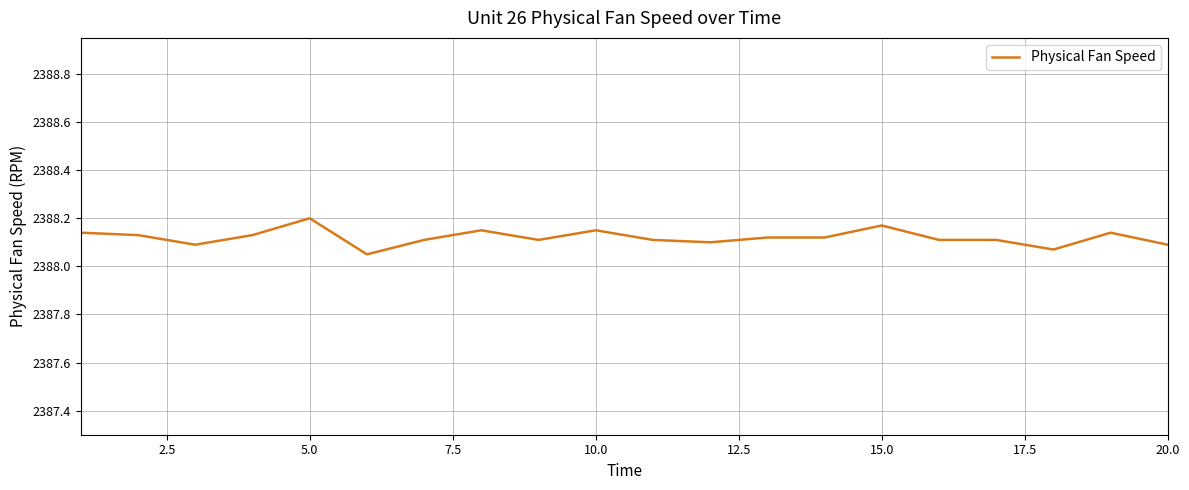

The chart shows a value of 2388.2 at 5.0. True or false?

True